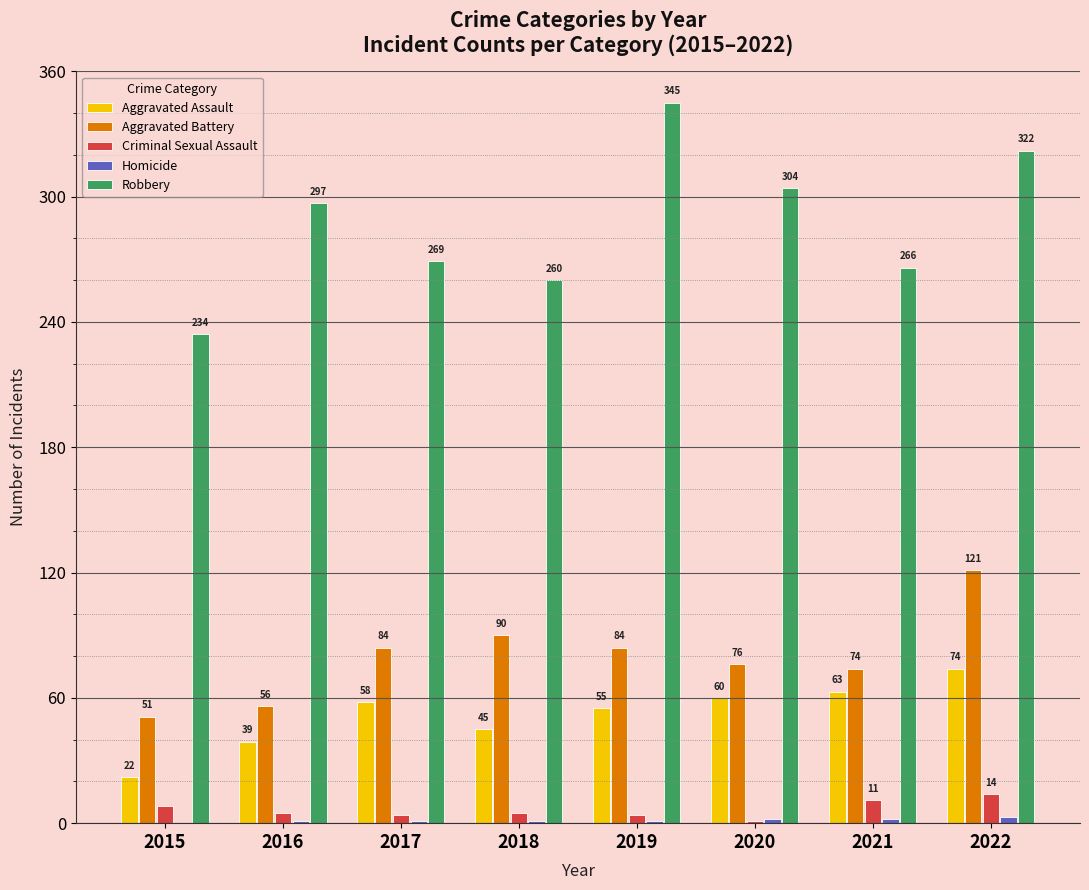

At which label is Robbery closest to 289?

2016